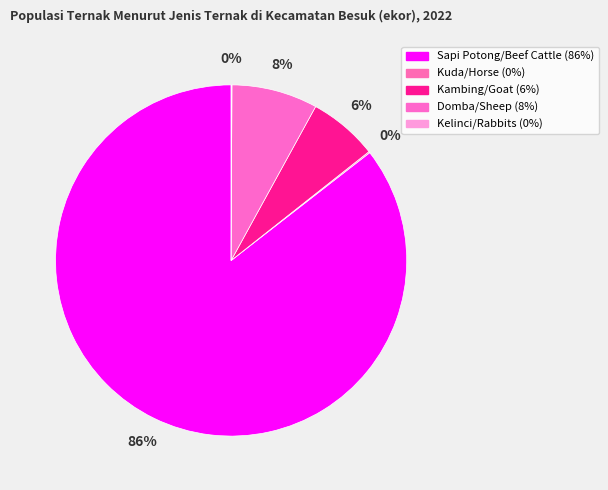

Rank the categories by value from highest to lowest.

Sapi Potong/Beef Cattle, Domba/Sheep, Kambing/Goat, Kuda/Horse, Kelinci/Rabbits